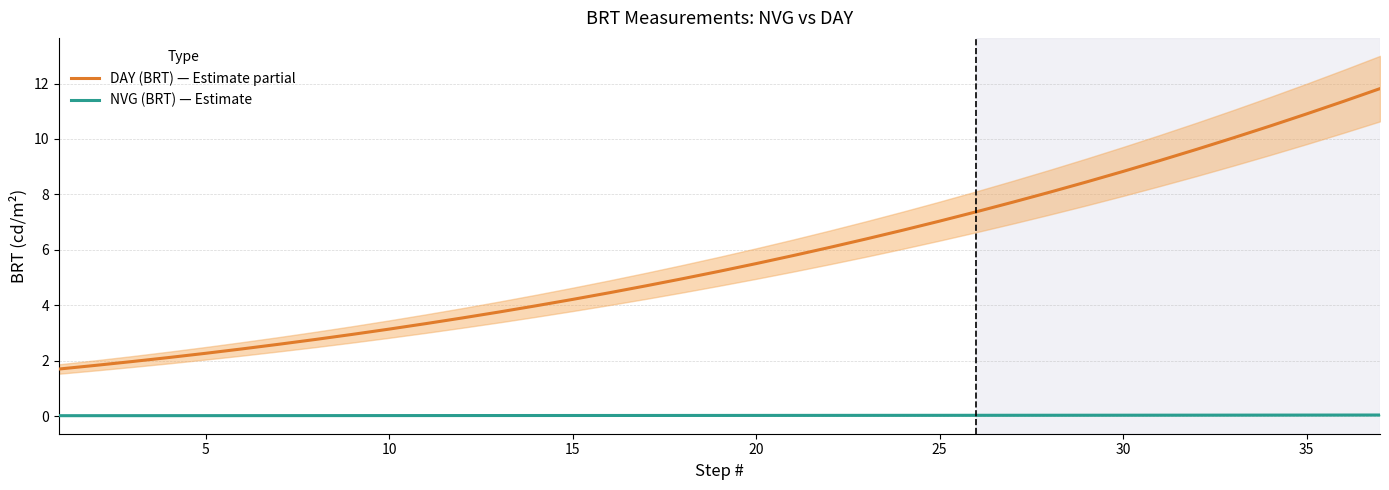

Is the value of DAY (BRT) — Estimate partial at 15 greater than the value of NVG (BRT) — Estimate at 15?

Yes